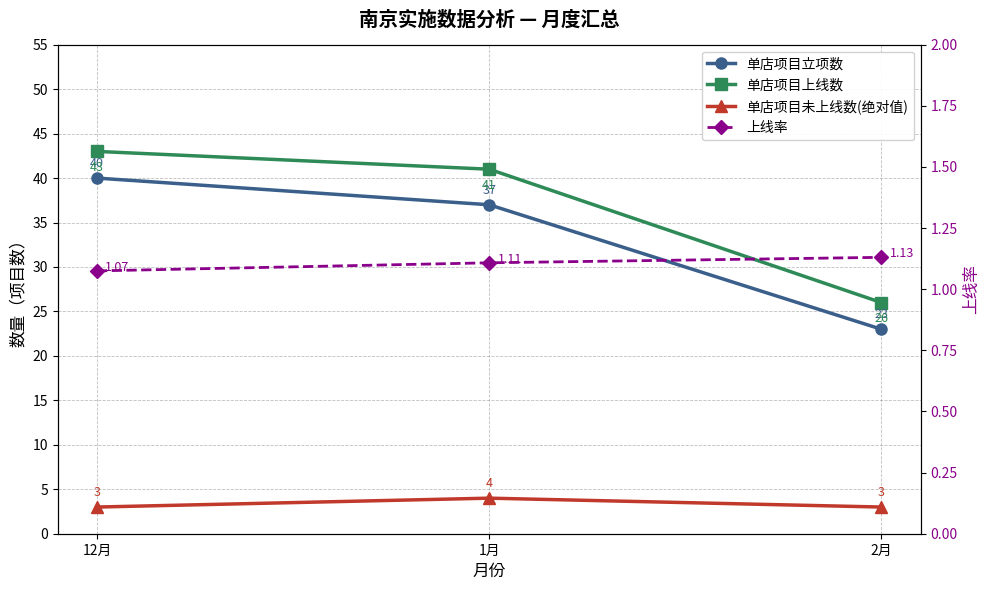

At which label is 单店项目上线数 closest to 34?

1月